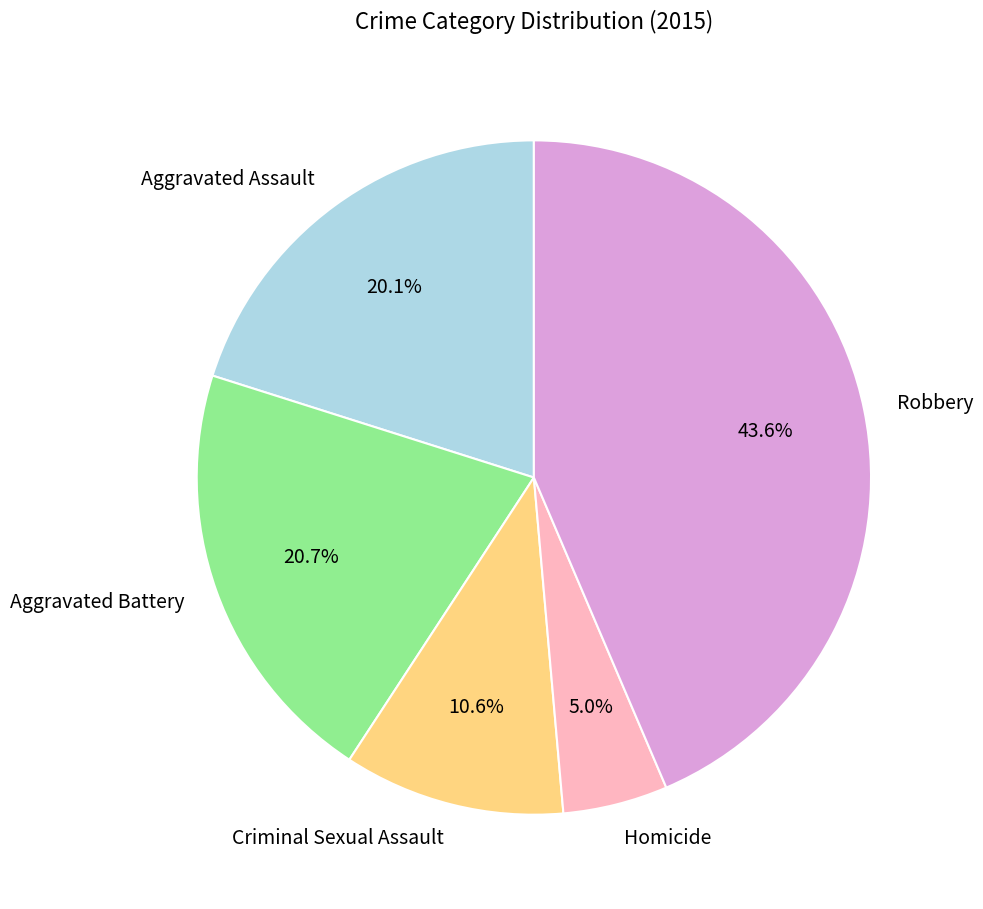

True or false: Homicide accounts for 1% of the total.

False